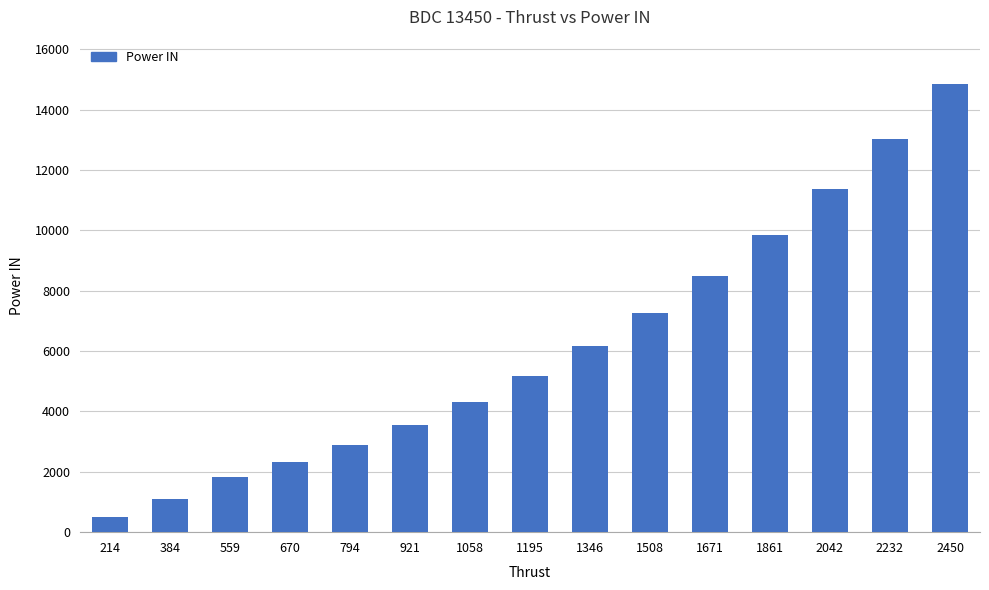

Reading left to right, list all the values displayed in this chart.

214=487	384=1088	559=1844	670=2333	794=2904	921=3566	1058=4326	1195=5190	1346=6168	1508=7265	1671=8491	1861=9853	2042=11359	2232=13017	2450=14836